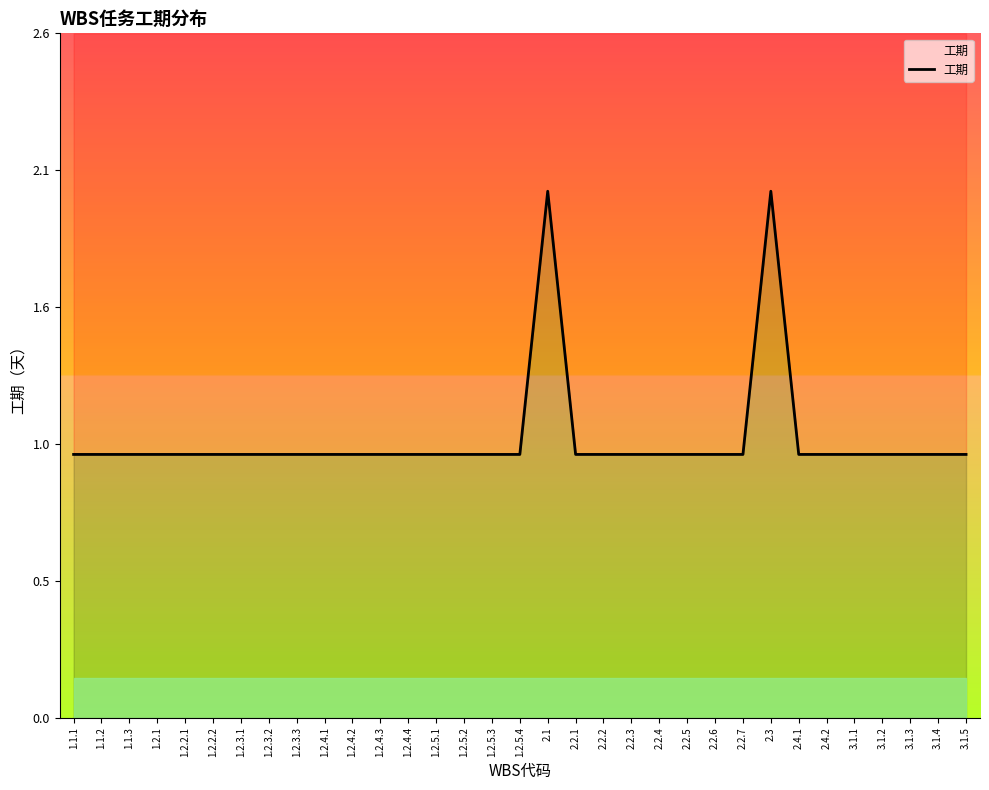

Reading left to right, what are all the values shown in this chart?

1	1	1	1	1	1	1	1	1	1	1	1	1	1	1	1	1	2	1	1	1	1	1	1	1	2	1	1	1	1	1	1	1